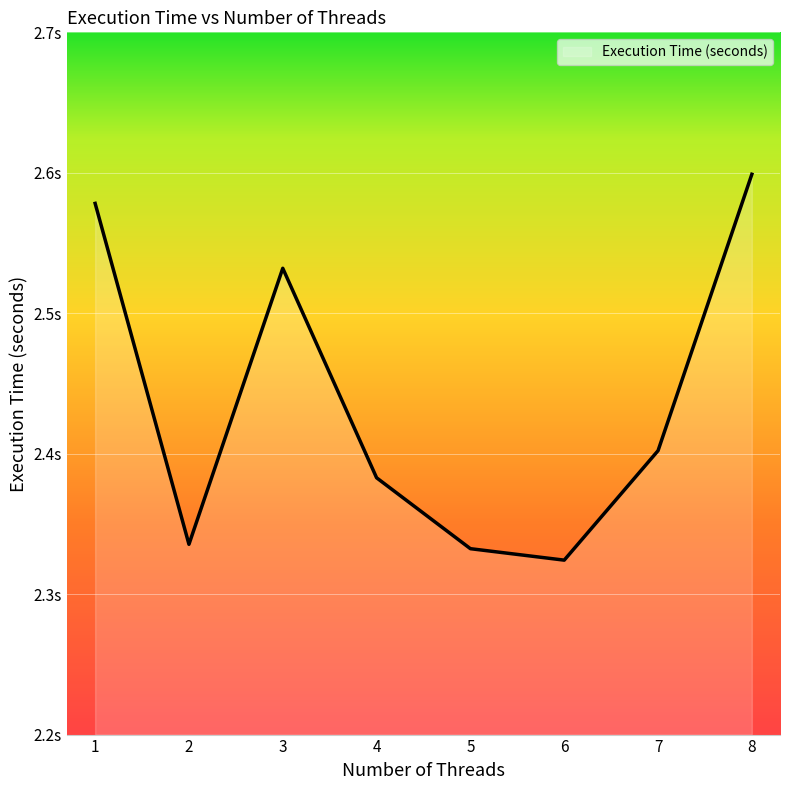

What is the value of the 2nd point from the left?

2.3